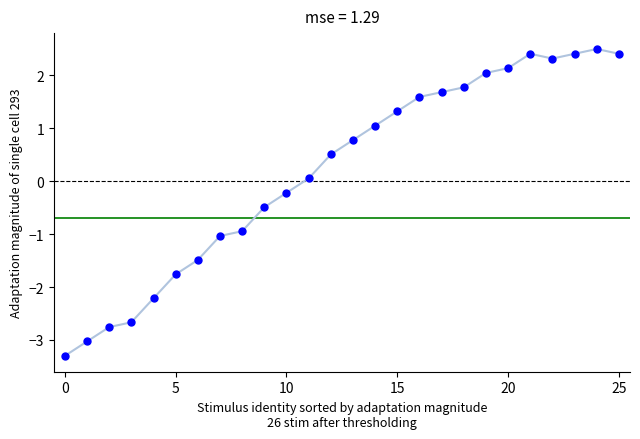

What is the range of Y values (max minus min)?

5.8